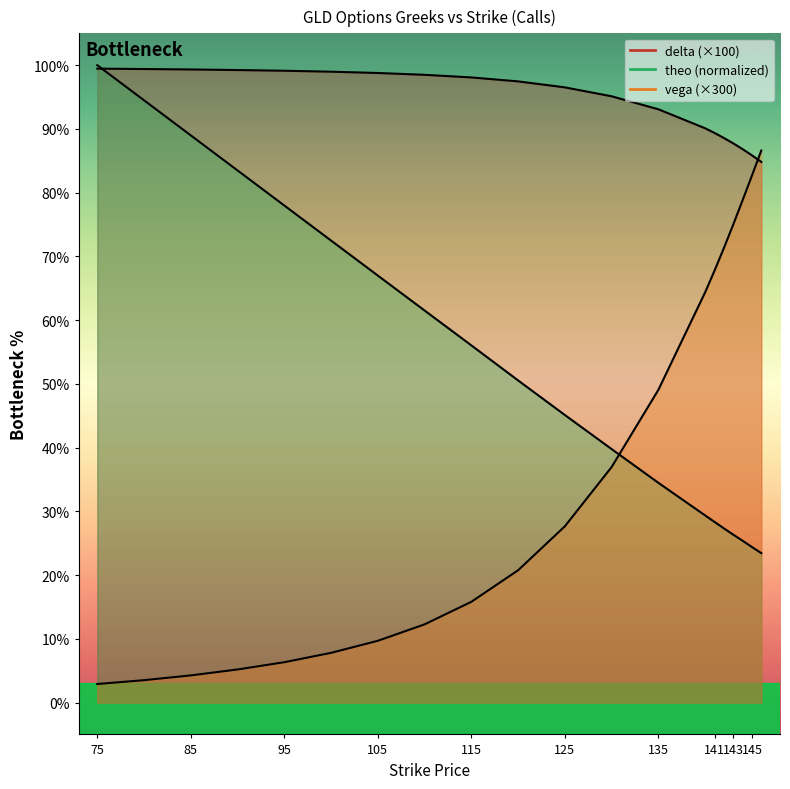

At which category is the sum across all series the highest?

75